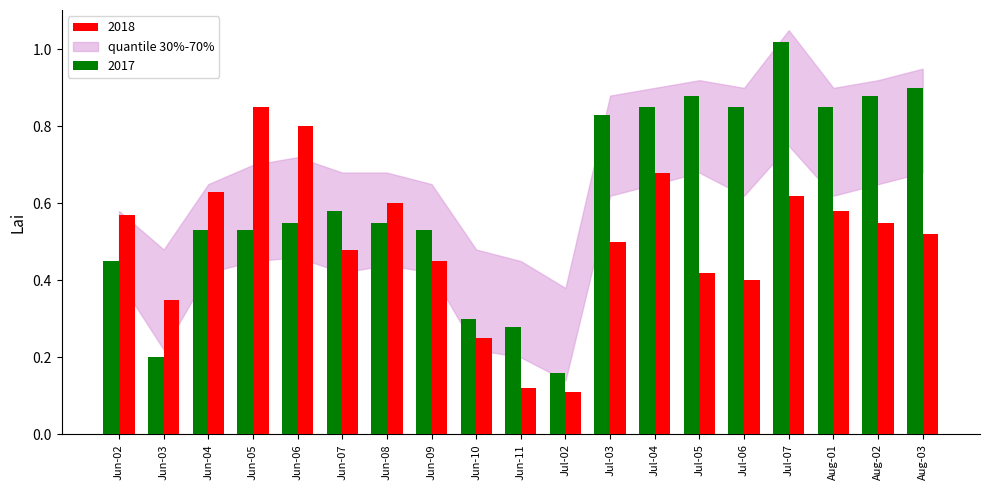

Rank the series by their maximum value, from highest to lowest.

2017, 2018